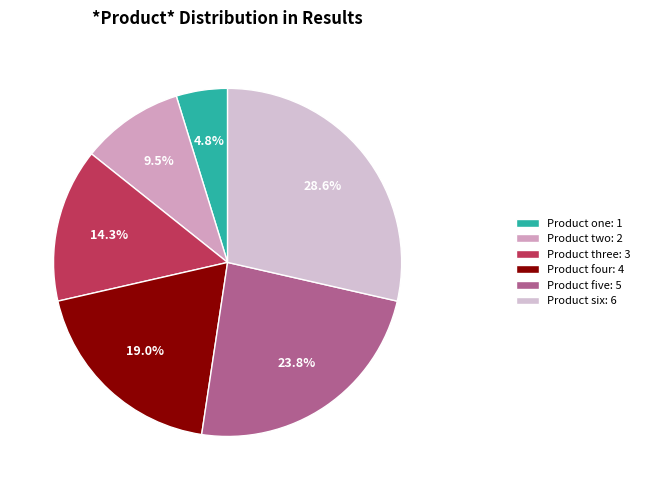

Is there any slice that represents more than half of the pie?

No